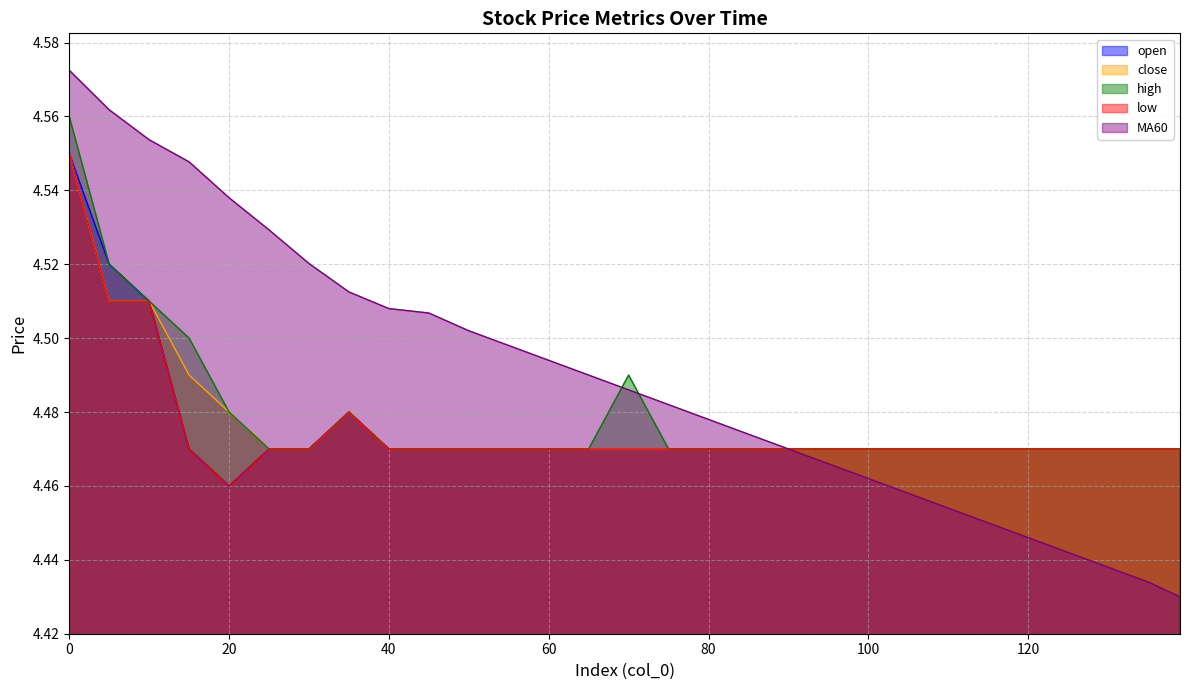

Count the high values in the range 4 to 5.

29